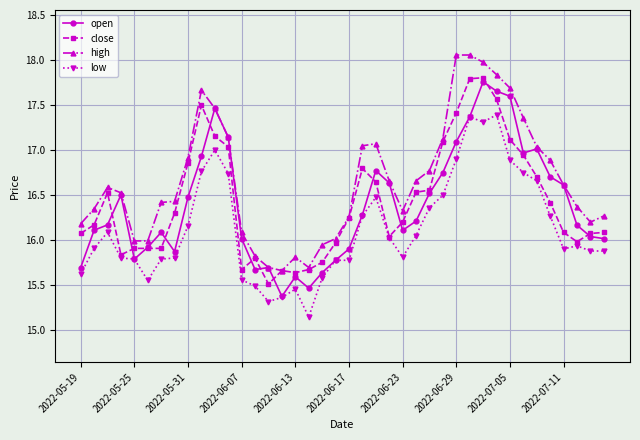

Which series has the largest total across all categories?

high